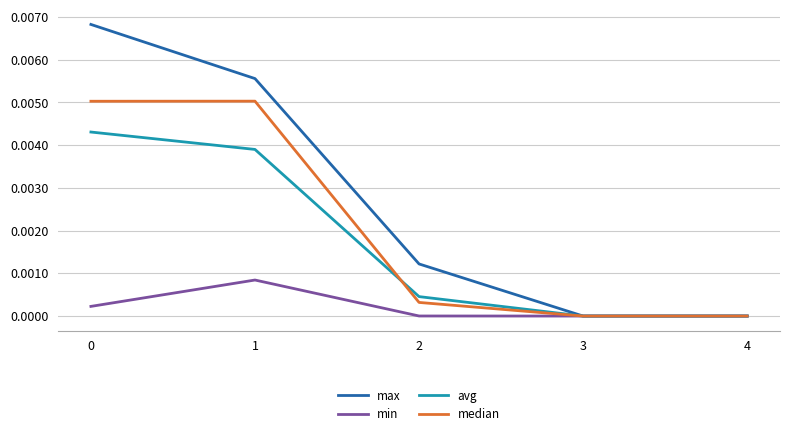

Rank the series by their maximum value, from highest to lowest.

max, median, avg, min